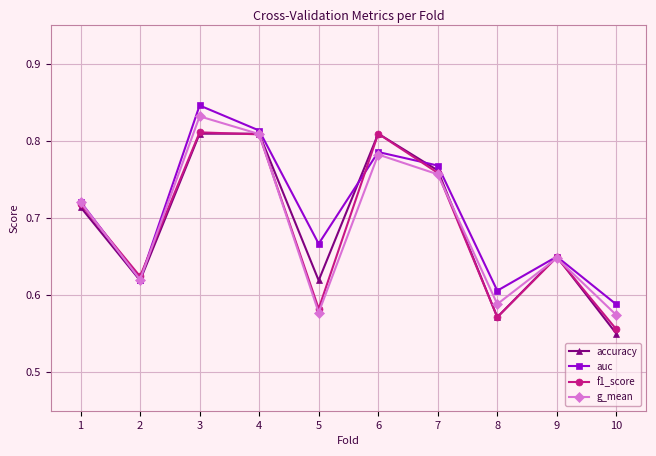

What is the difference between the maximum and minimum values in the auc series?

0.3